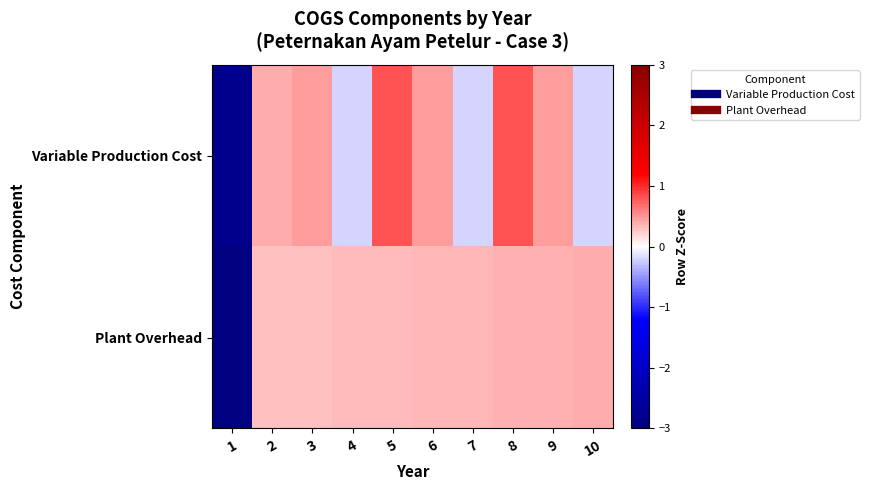

Rank the series at 7 from lowest to highest value.

Variable Production Cost, Plant Overhead